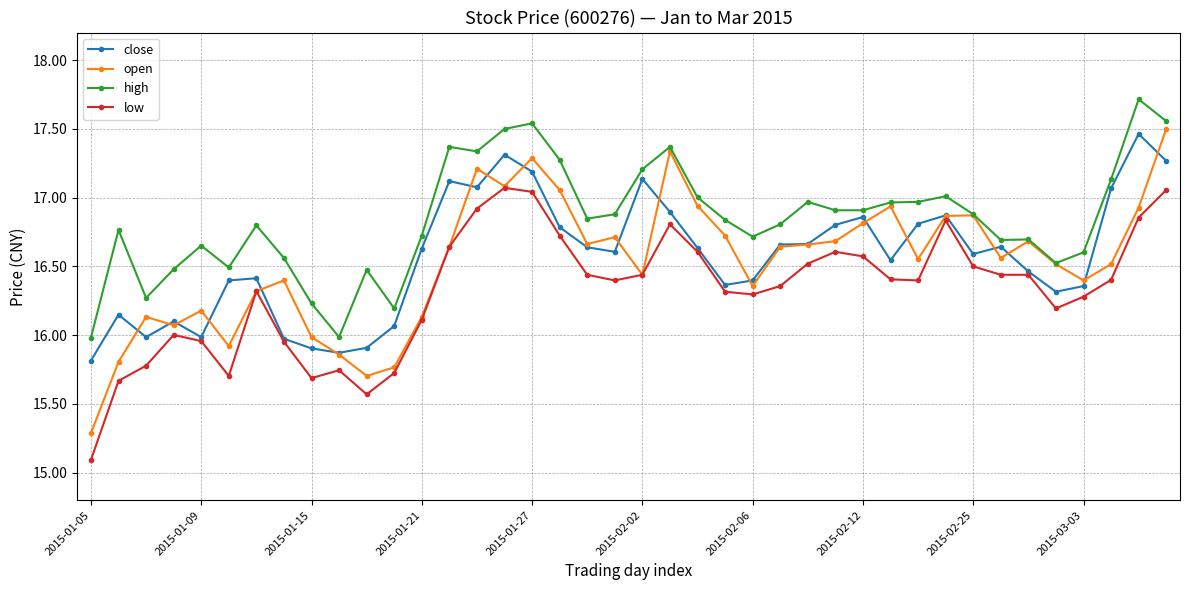

What is the sum of all high values?

673.8